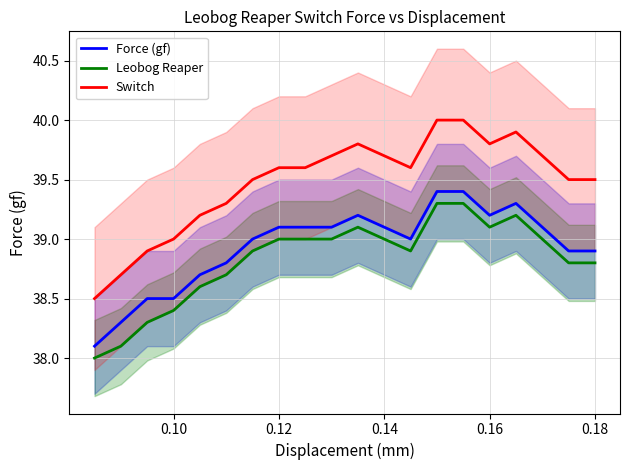

Rank the series by their maximum value, from lowest to highest.

Leobog Reaper, Force (gf), Switch